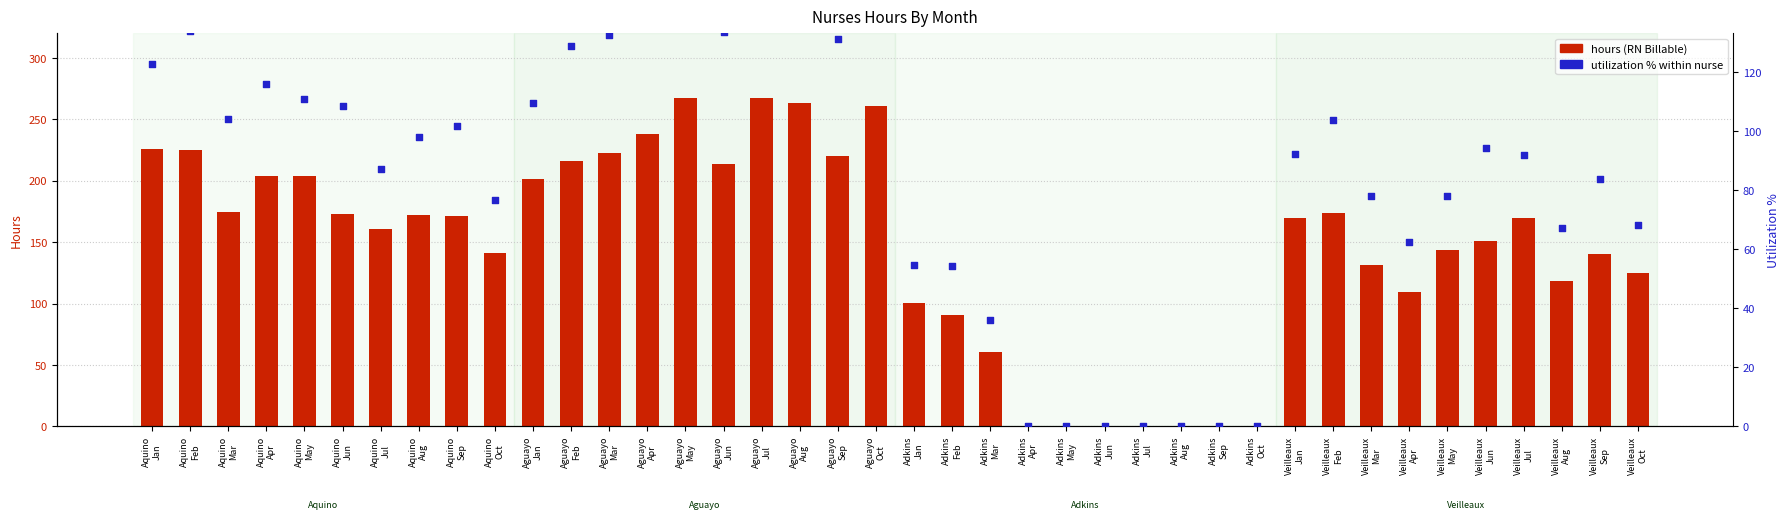

Which series reaches the minimum Y coordinate?

hours (RN Billable)